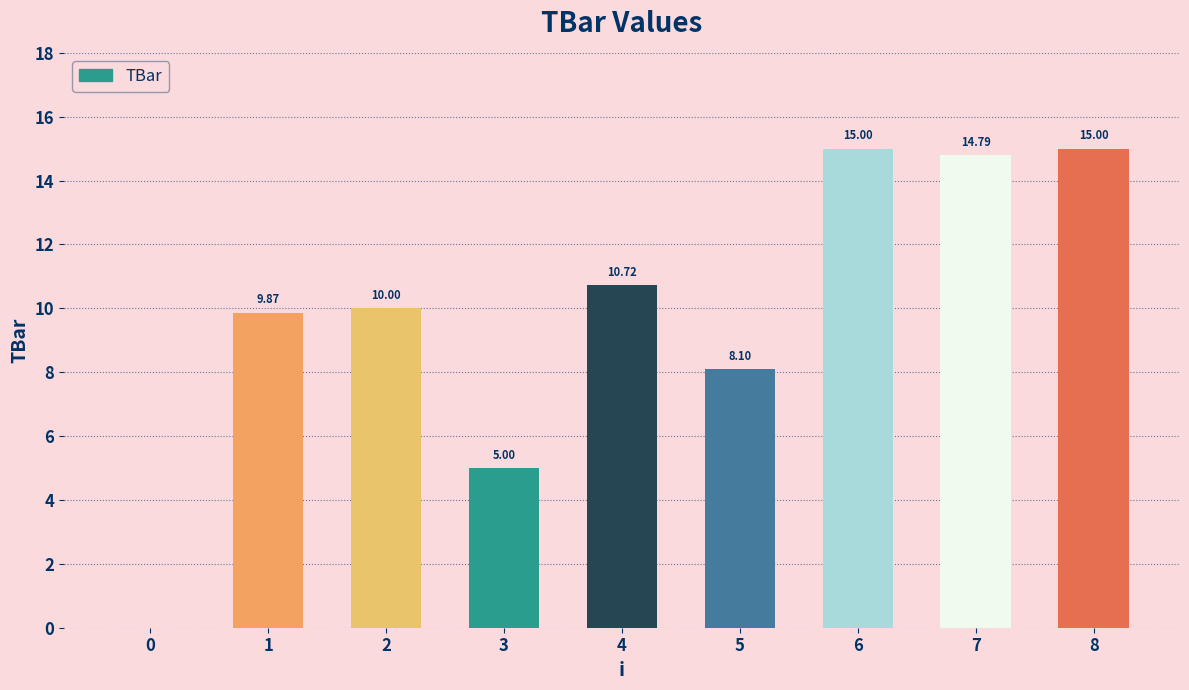

What is the sum of the values at 0 and 6?

15.0